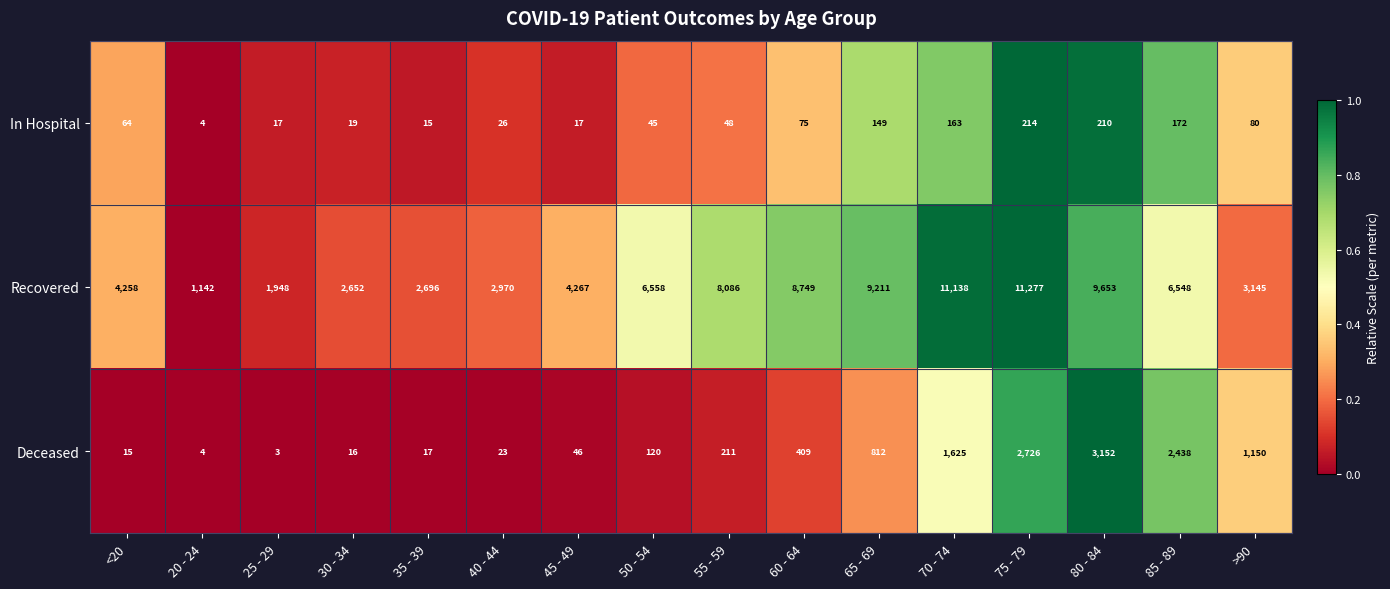

True or false: Deceased has a value of 46 at 50 - 54.

False